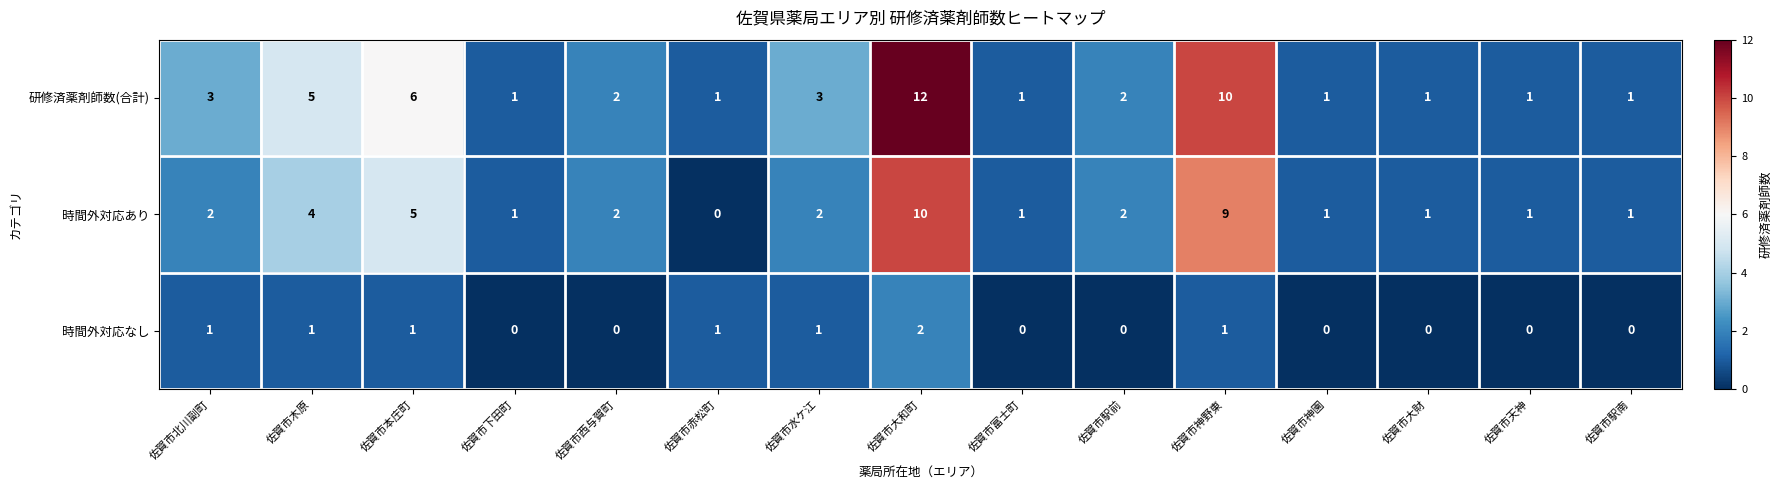

Which series has the largest range (max minus min)?

研修済薬剤師数(合計)